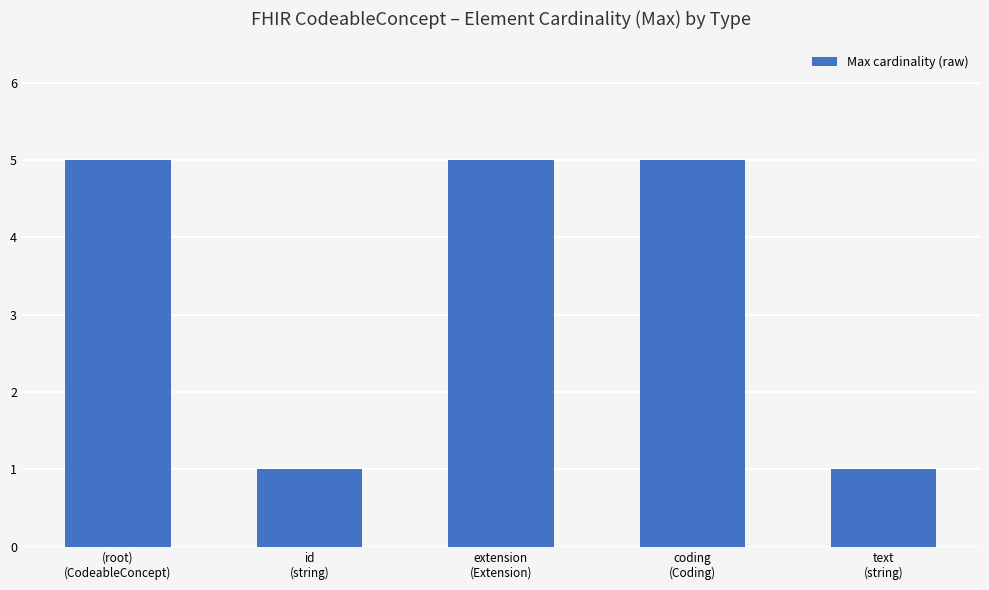

What is the maximum value shown in the chart?

5